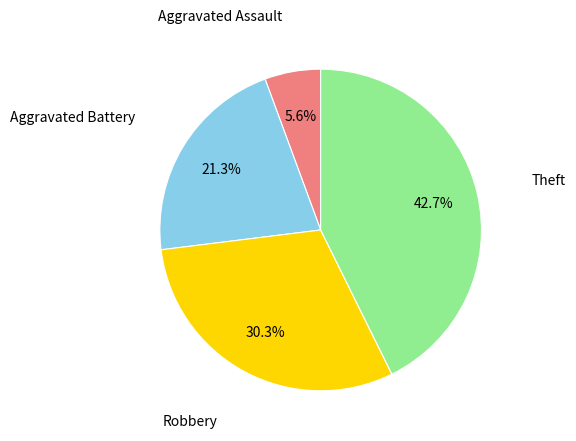

Does any single category account for the majority?

No